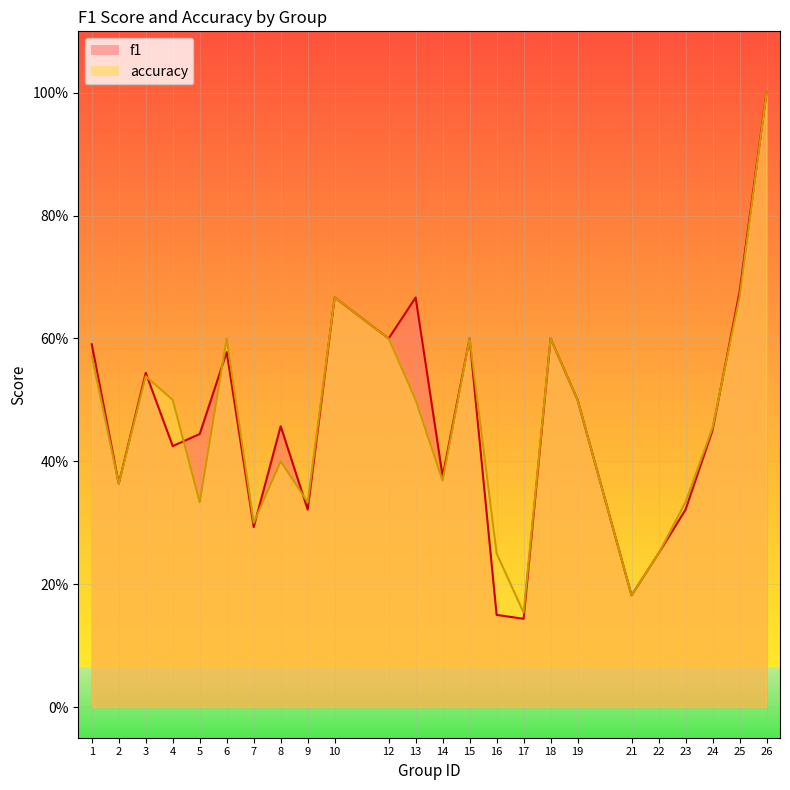

The accuracy series shows 0.3 at 9. True or false?

True